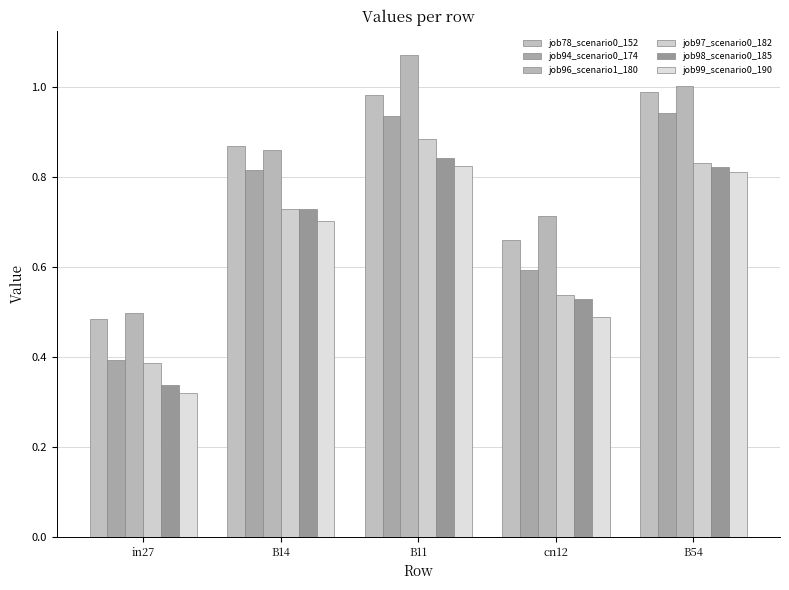

Reading left to right, what are all the values shown in this chart?

job78_scenario0_152: in27=0.5	B14=0.9	B11=1.0	cn12=0.7	B54=1.0
job94_scenario0_174: in27=0.4	B14=0.8	B11=0.9	cn12=0.6	B54=0.9
job96_scenario1_180: in27=0.5	B14=0.9	B11=1.1	cn12=0.7	B54=1.0
job97_scenario0_182: in27=0.4	B14=0.7	B11=0.9	cn12=0.5	B54=0.8
job98_scenario0_185: in27=0.3	B14=0.7	B11=0.8	cn12=0.5	B54=0.8
job99_scenario0_190: in27=0.3	B14=0.7	B11=0.8	cn12=0.5	B54=0.8